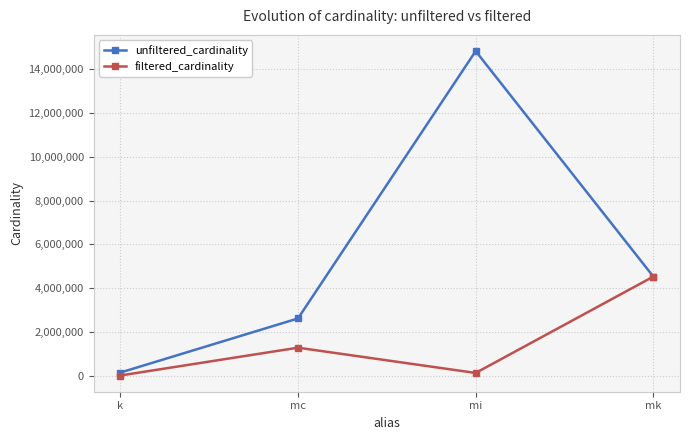

At which category does unfiltered_cardinality reach its first local peak?

mi